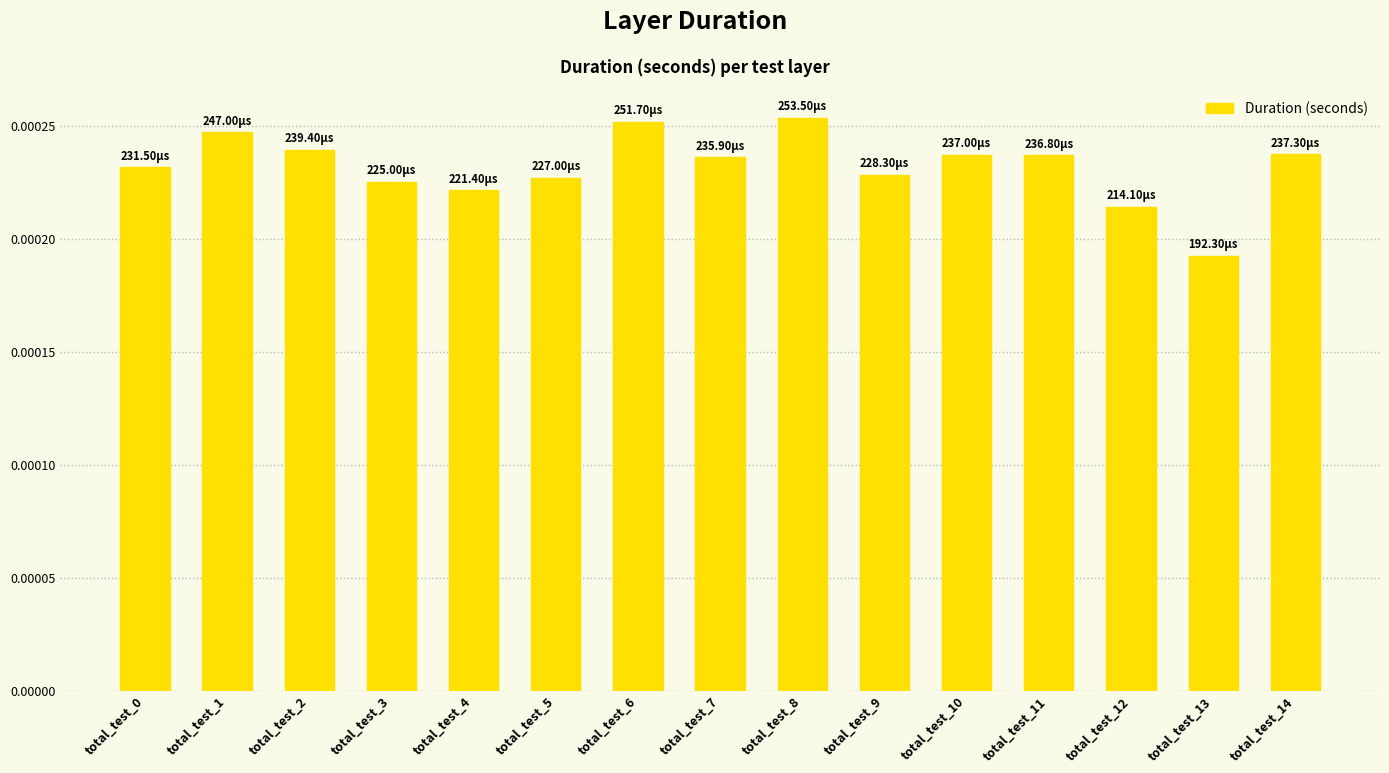

Which has a higher value, total_test_14 or total_test_0?

total_test_14